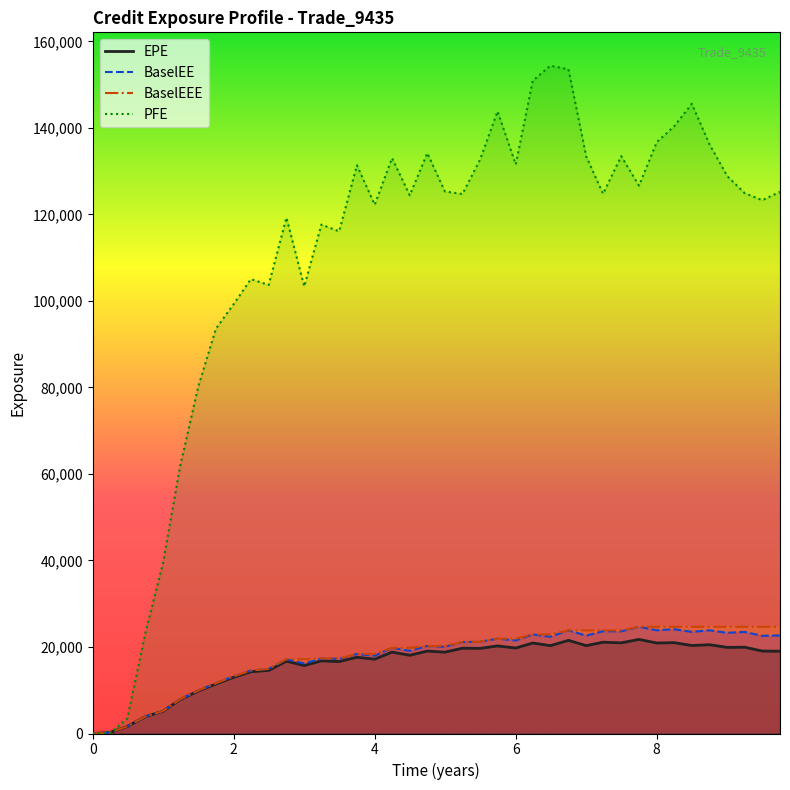

The value of PFE at 8 is 220644.8. True or false?

False